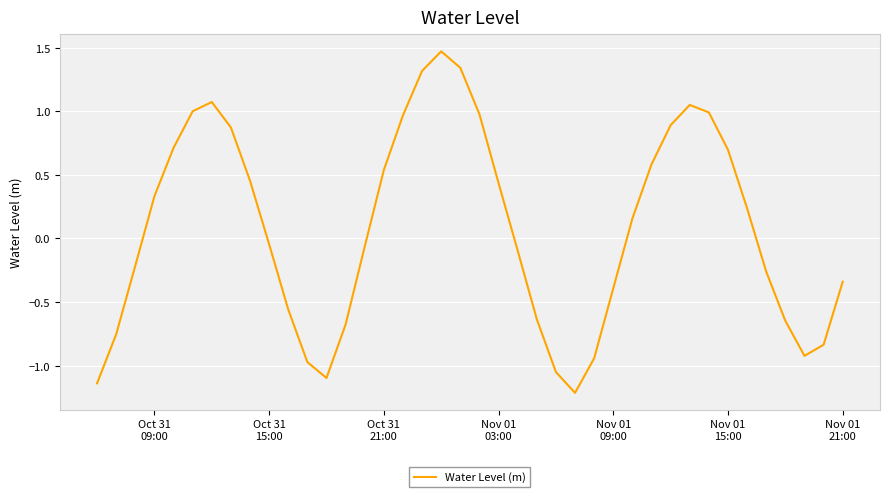

How many lines are shown in the chart?

1